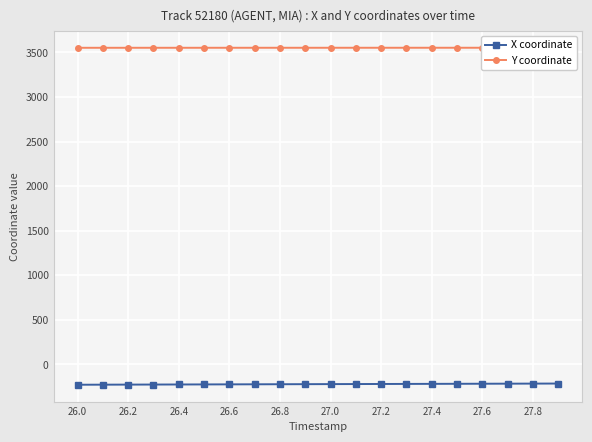

What is the minimum value for X coordinate?

-228.9